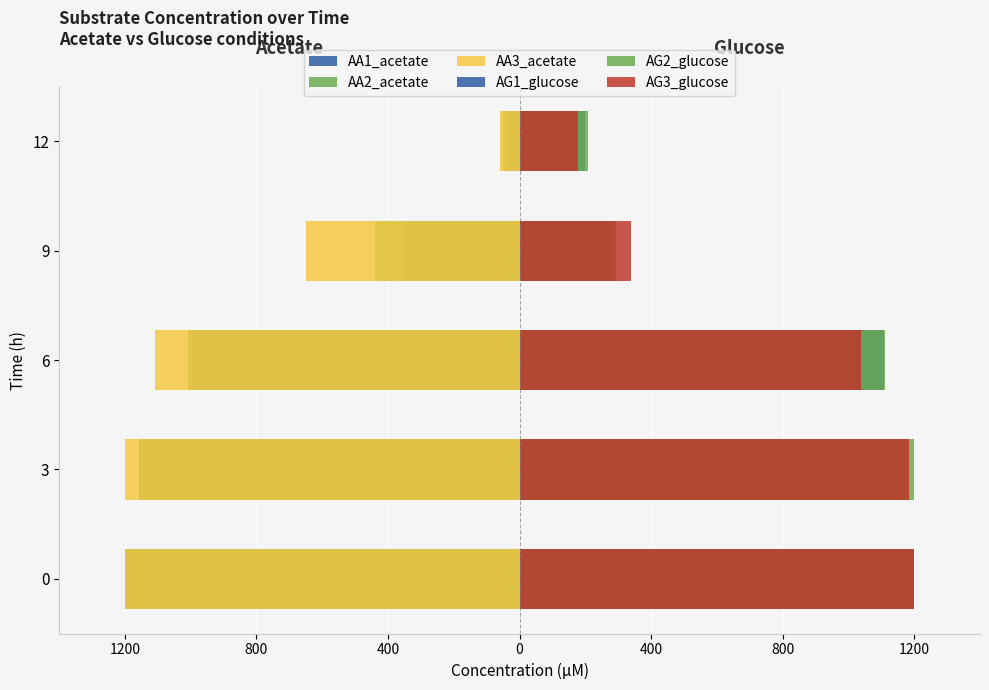

Is it true that AA3_acetate equals -2154.6 at 800?

False